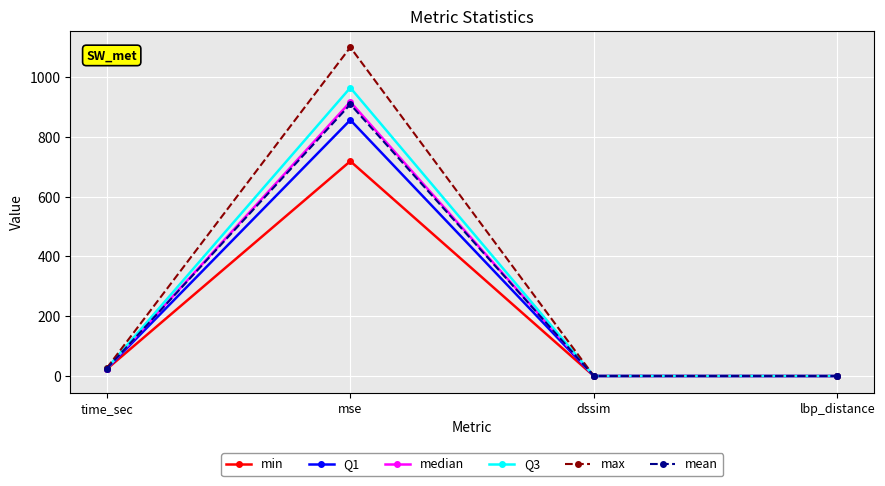

Which series has the largest total across all categories?

max